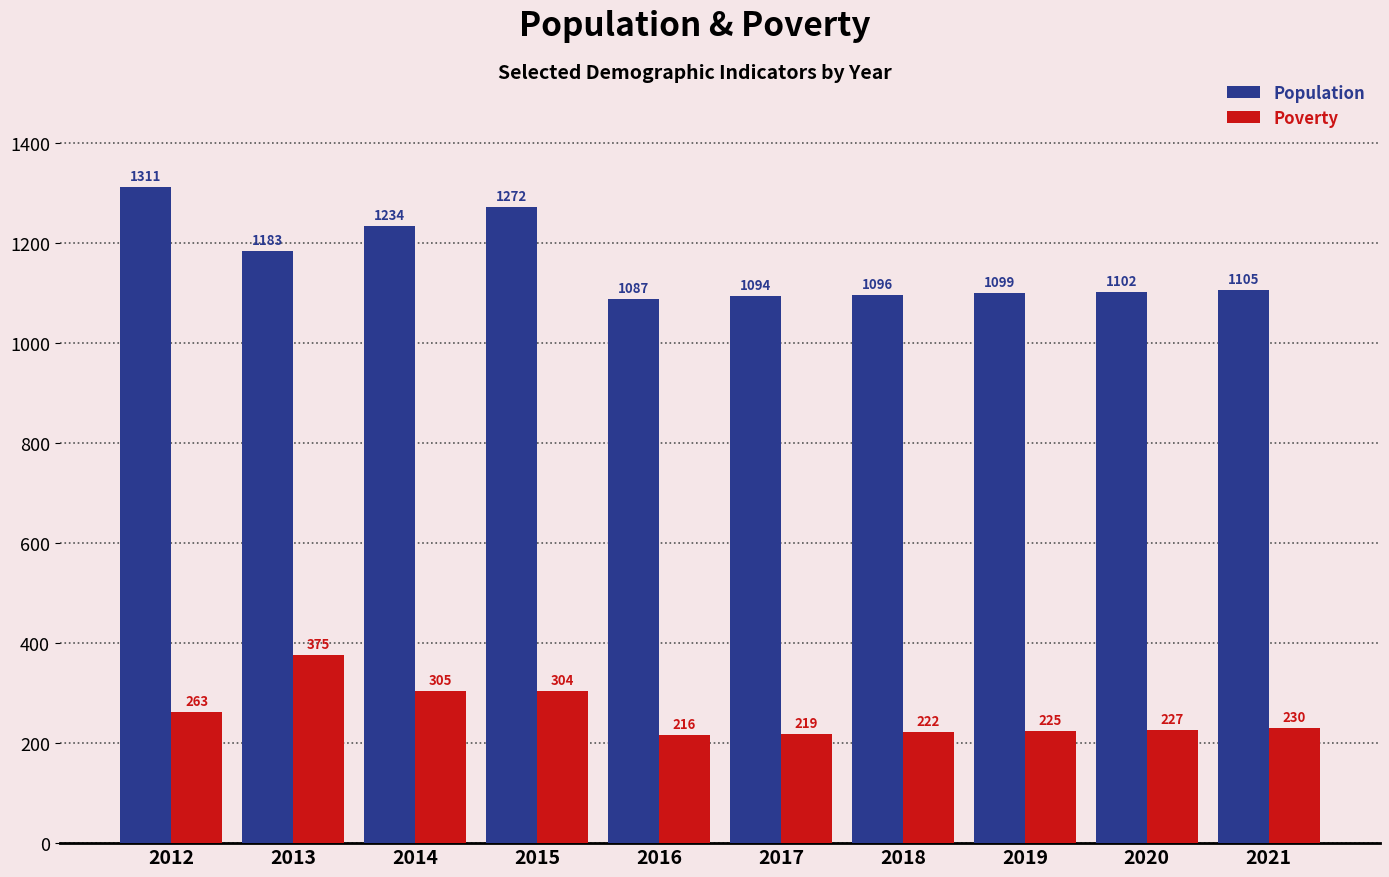

What is the difference between the highest and lowest values at 2012?

1048